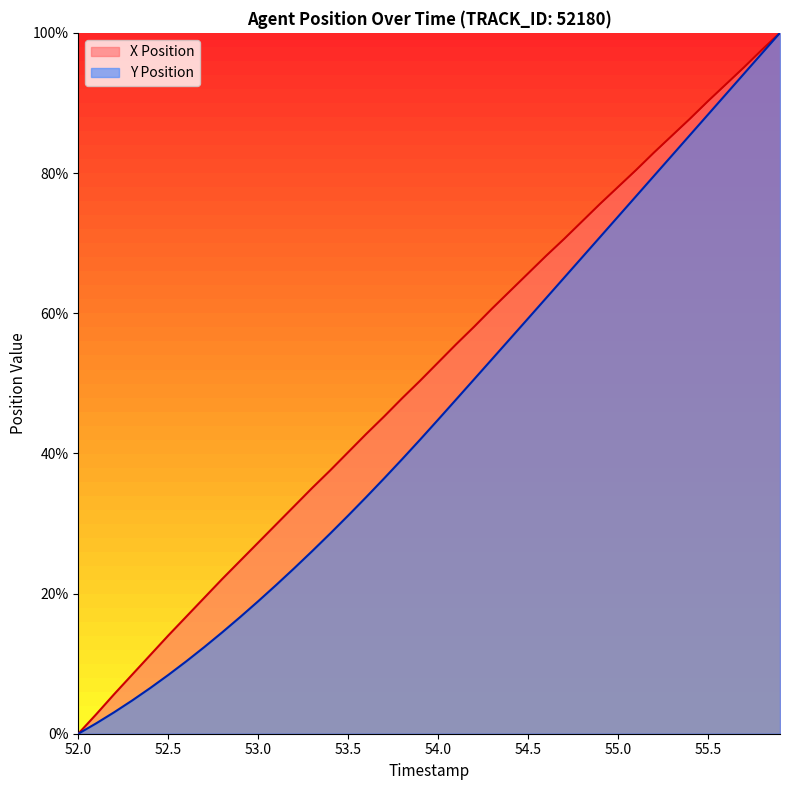

Which category has the lowest value in the Y Position series?

52.0